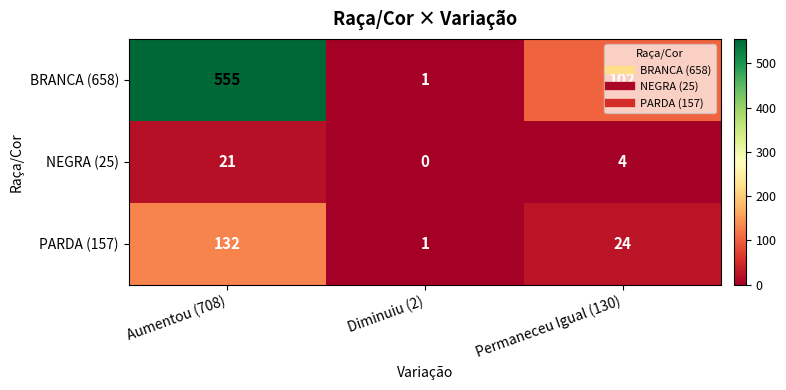

What is the approximate value of BRANCA (658) at Aumentou (708), to the nearest 100?

600